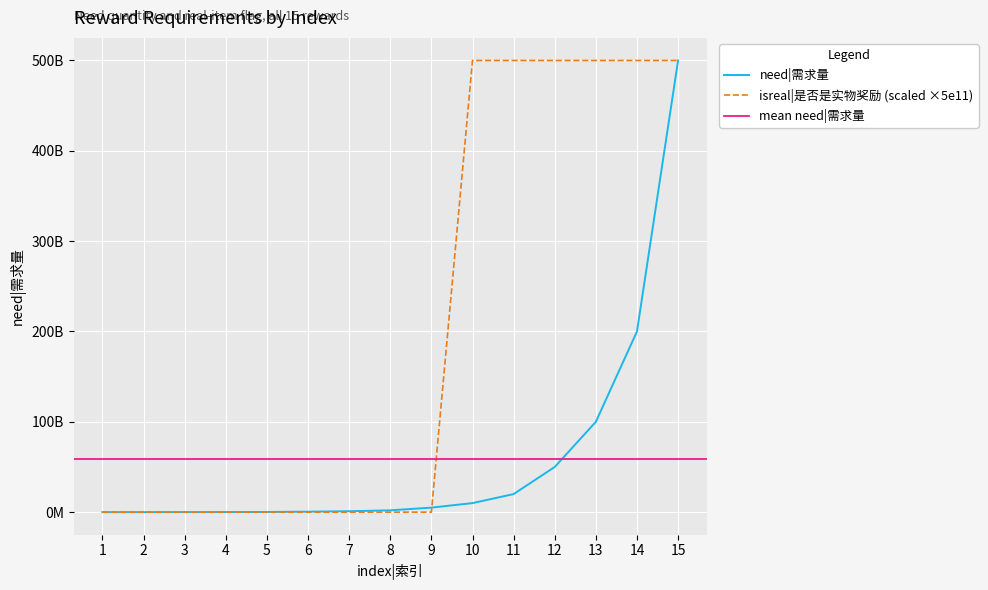

List the series in order of their peak value, highest first.

need|需求量, isreal|是否是实物奖励